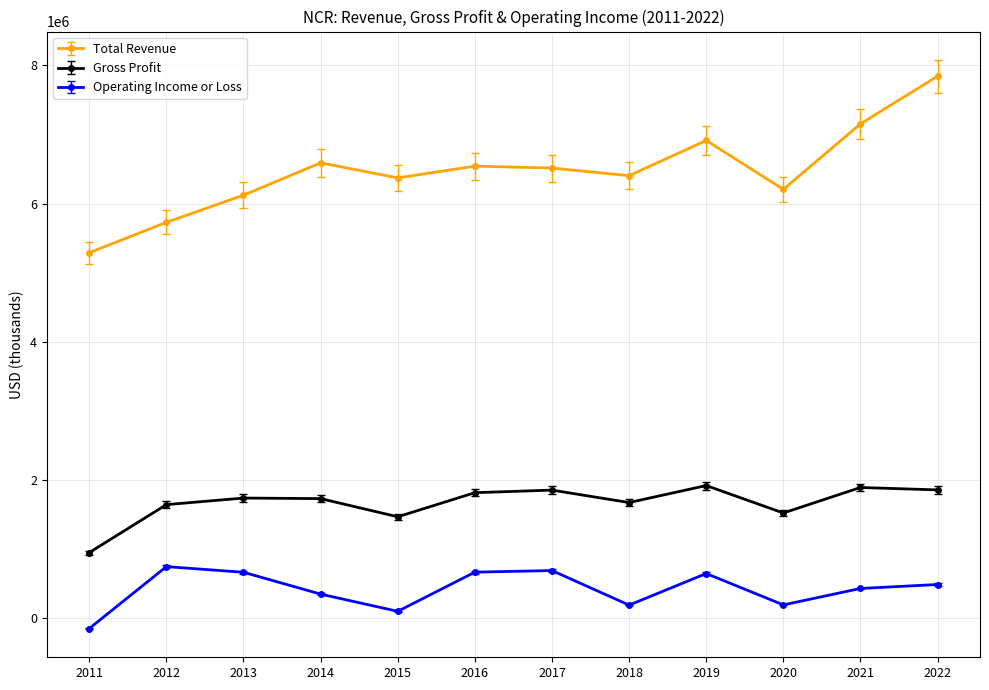

How many interior local peaks does the Total Revenue series have?

3